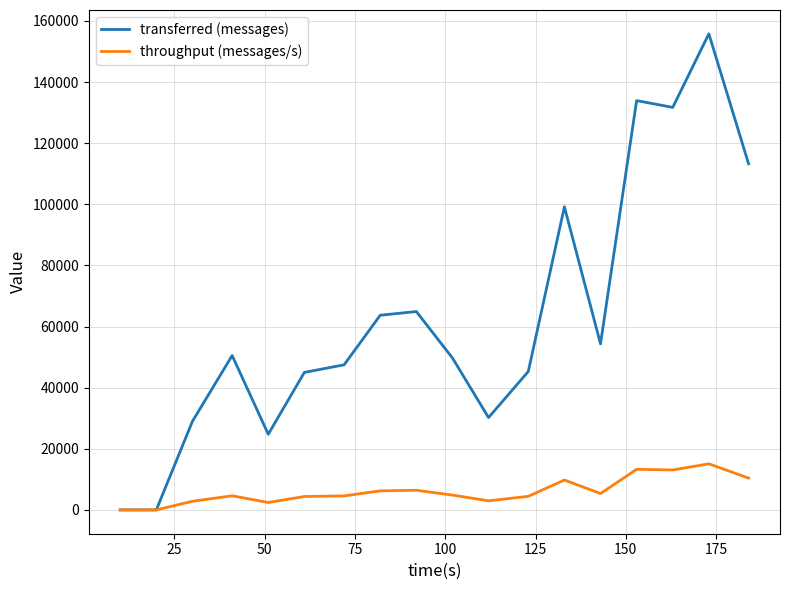

What is the maximum value shown in the chart?

155800